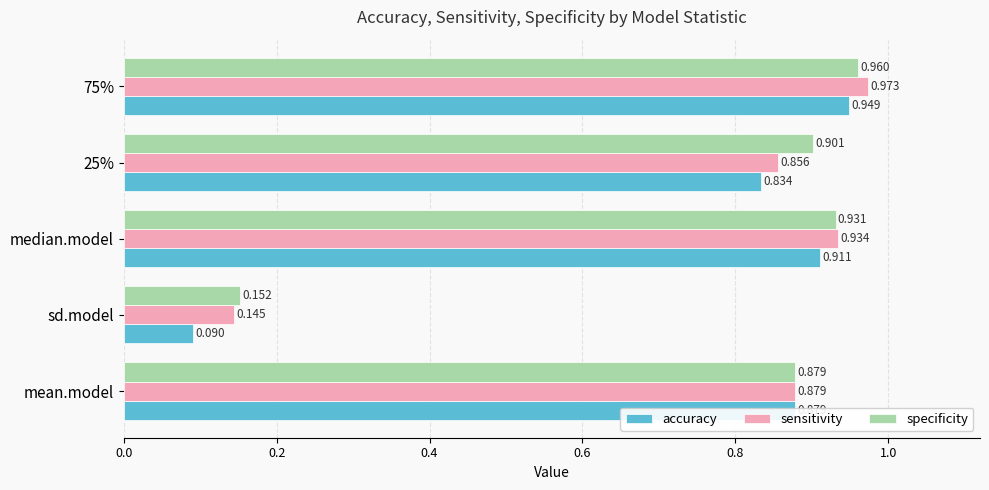

Which category has the lowest value across all series?

sd.model